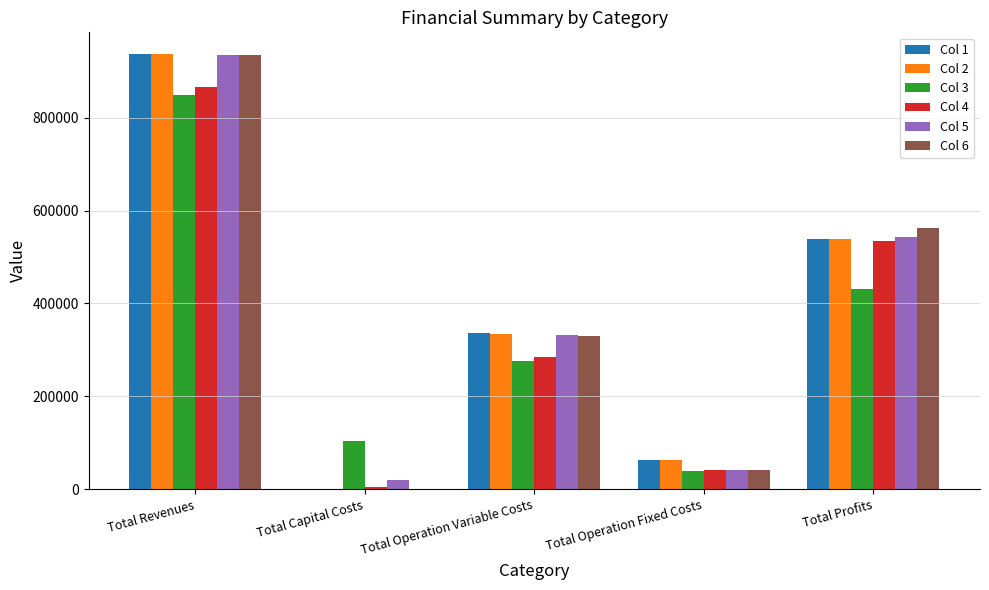

What is the average value of the Col 6 series?

374325.3